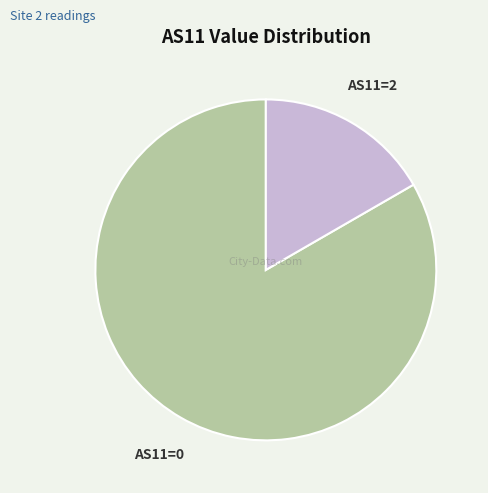

Rank the categories by value from highest to lowest.

AS11=0, AS11=2